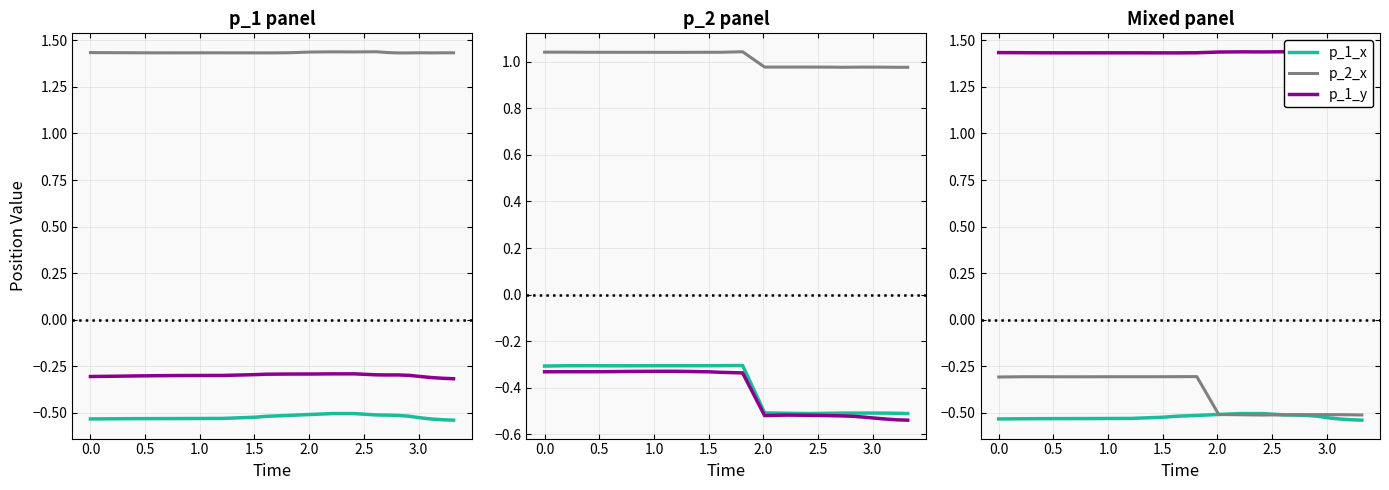

Reading left to right, what are all the values shown in this chart?

p_1_x: -0.5	-0.5	-0.5	-0.5	-0.5	-0.5	-0.5	-0.5	-0.5	-0.5	-0.5	-0.5	-0.5	-0.5	-0.5	-0.5	-0.5	-0.5	-0.5	-0.5	-0.5
p_1_y: 1.4	1.4	1.4	1.4	1.4	1.4	1.4	1.4	1.4	1.4	1.4	1.4	1.4	1.4	1.4	1.4	1.4	1.4	1.4	1.4	1.4
p_1_z: -0.3	-0.3	-0.3	-0.3	-0.3	-0.3	-0.3	-0.3	-0.3	-0.3	-0.3	-0.3	-0.3	-0.3	-0.3	-0.3	-0.3	-0.3	-0.3	-0.3	-0.3
p_2_x: -0.3	-0.3	-0.3	-0.3	-0.3	-0.3	-0.3	-0.3	-0.3	-0.3	-0.5	-0.5	-0.5	-0.5	-0.5	-0.5	-0.5	-0.5	-0.5	-0.5	-0.5
p_2_y: 1.0	1.0	1.0	1.0	1.0	1.0	1.0	1.0	1.0	1.0	1.0	1.0	1.0	1.0	1.0	1.0	1.0	1.0	1.0	1.0	1.0
p_2_z: -0.3	-0.3	-0.3	-0.3	-0.3	-0.3	-0.3	-0.3	-0.3	-0.3	-0.5	-0.5	-0.5	-0.5	-0.5	-0.5	-0.5	-0.5	-0.5	-0.5	-0.5